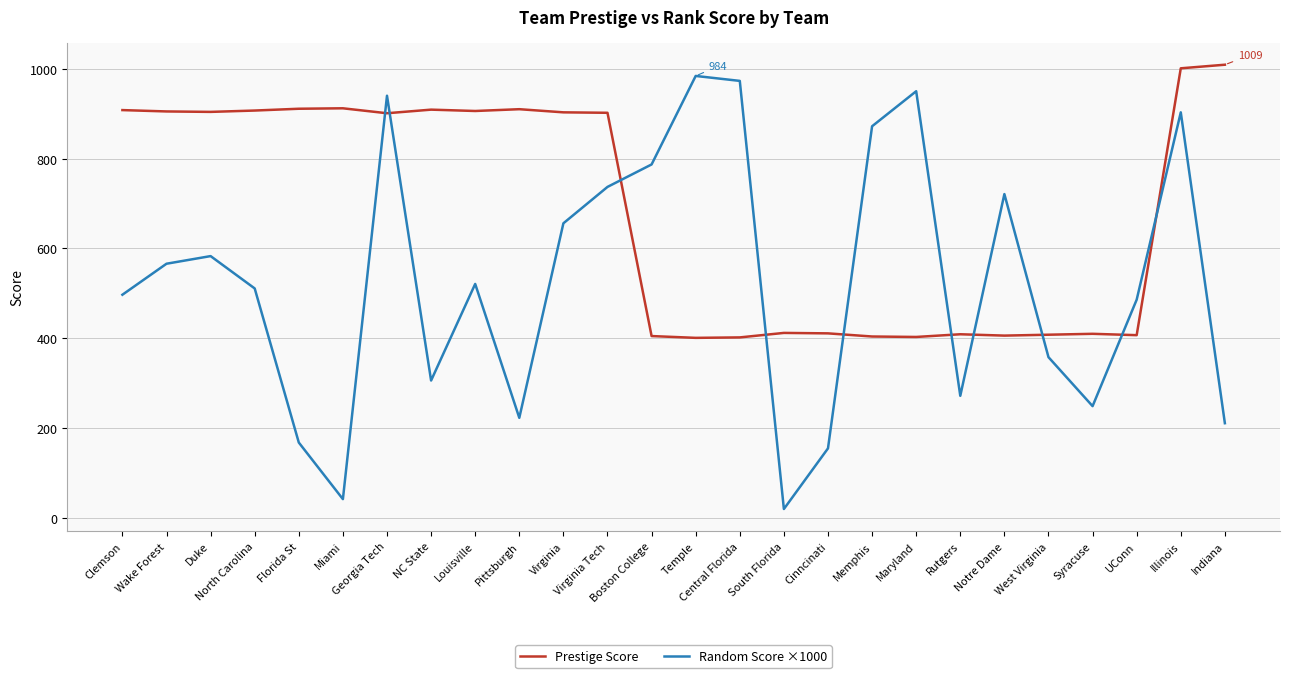

What is the maximum value shown in the chart?

1009